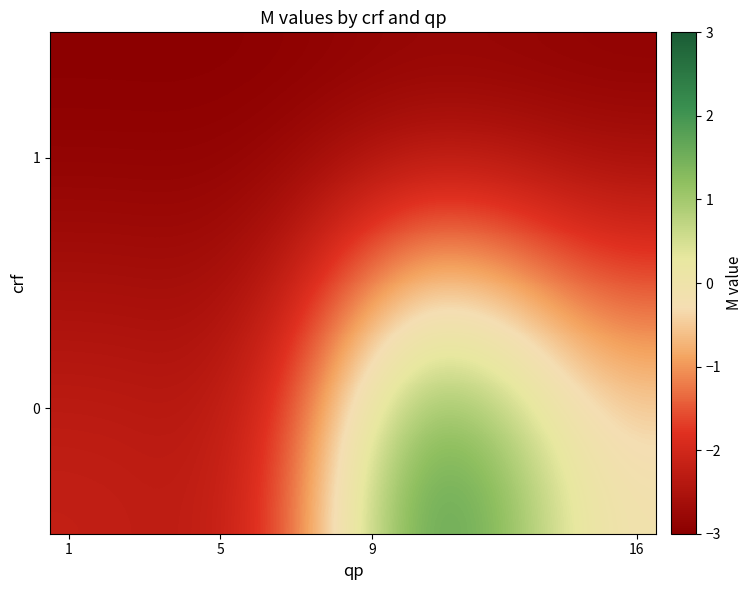

What is the smallest value displayed?

-3.0